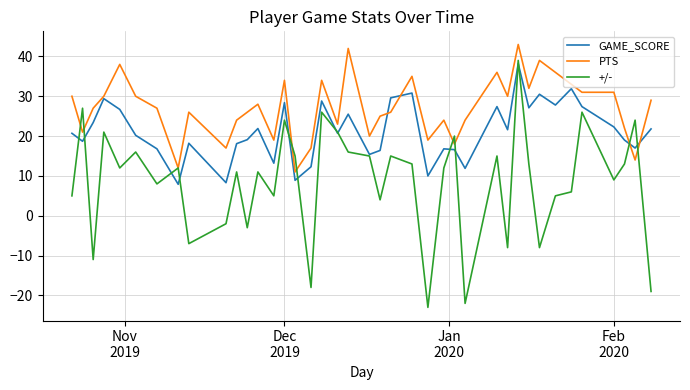

What are all the series names shown in the legend?

GAME_SCORE, PTS, +/-